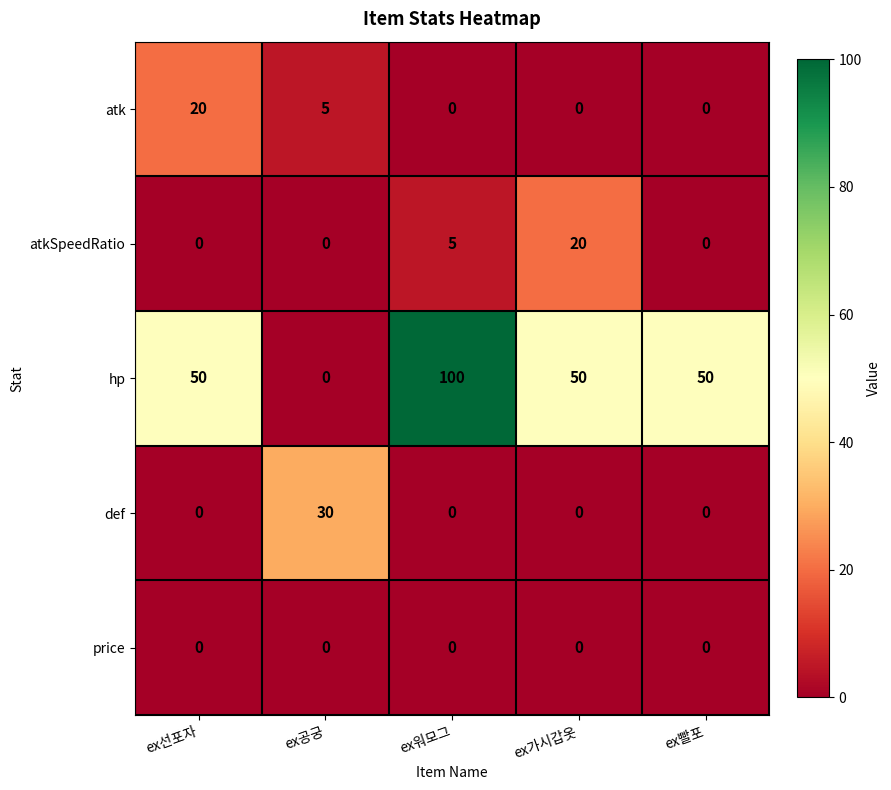

Reading right to left, list all the values displayed in this chart.

atk: ex빨포=0	ex가시갑옷=0	ex워모그=0	ex공궁=5	ex선포자=20
atkSpeedRatio: ex빨포=0	ex가시갑옷=20	ex워모그=5	ex공궁=0	ex선포자=0
hp: ex빨포=50	ex가시갑옷=50	ex워모그=100	ex공궁=0	ex선포자=50
def: ex빨포=0	ex가시갑옷=0	ex워모그=0	ex공궁=30	ex선포자=0
price: ex빨포=0	ex가시갑옷=0	ex워모그=0	ex공궁=0	ex선포자=0